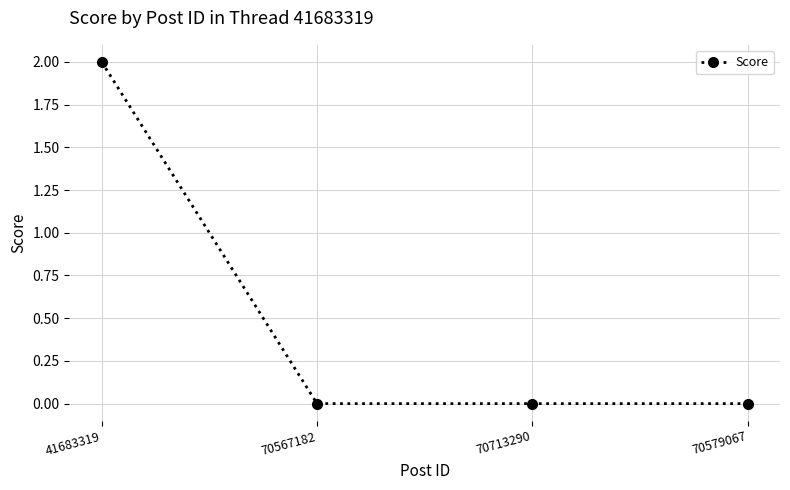

The value at 41683319 is 3. True or false?

False